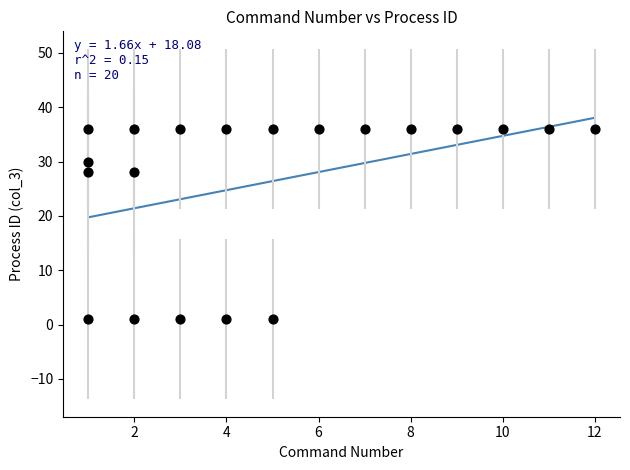

What is the range of Y values (max minus min)?

35